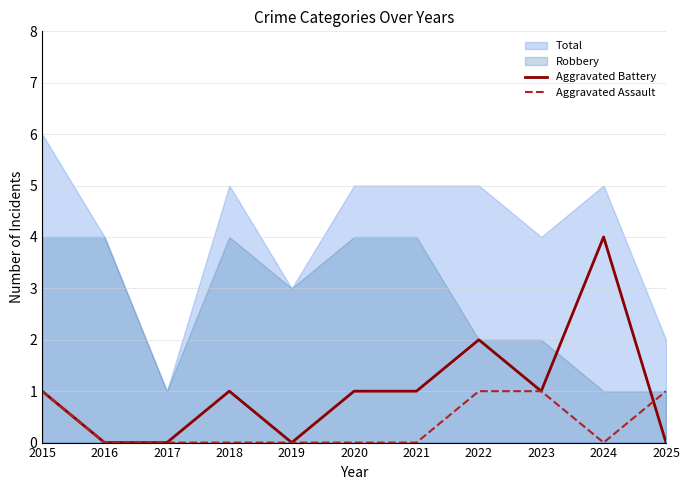

True or false: Total and Aggravated Battery cross at least once.

False